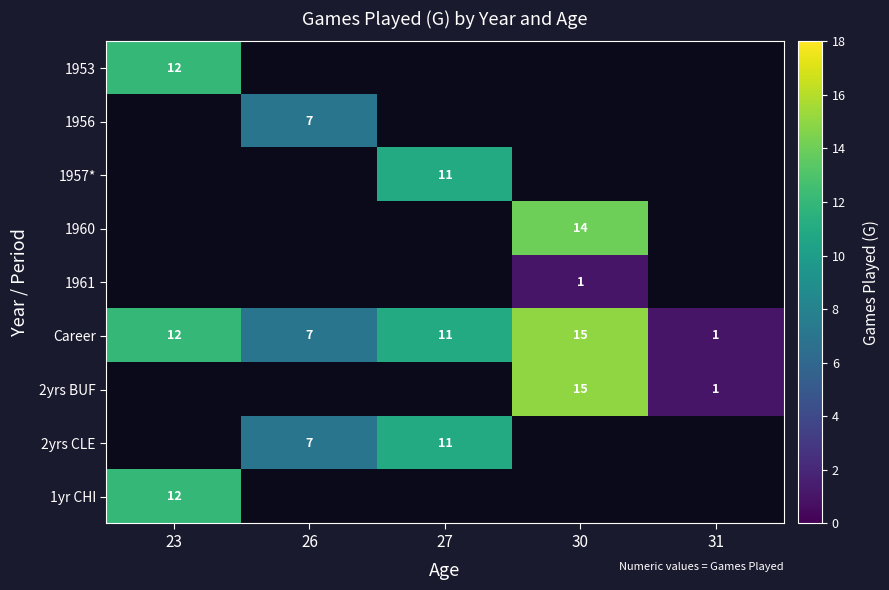

Read the Career value at 30.

15